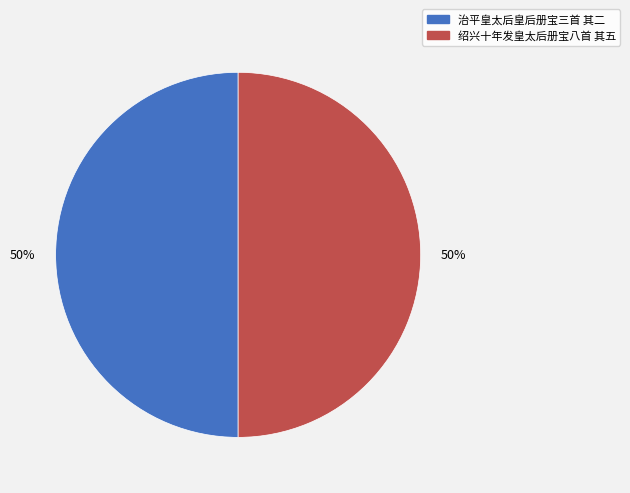

To the nearest percent, what is the average slice percentage?

50%